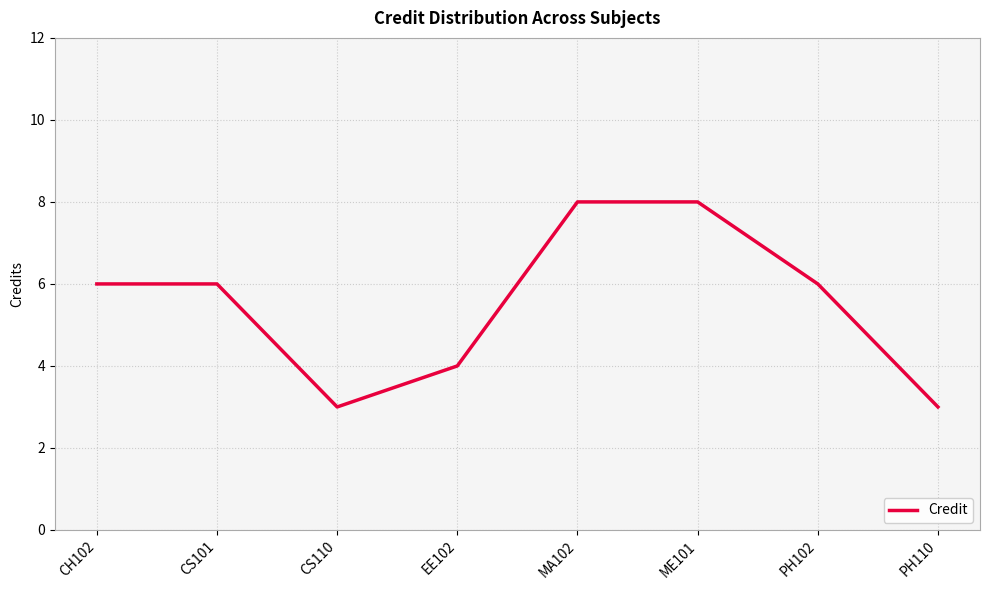

What is the minimum value shown in the chart?

3